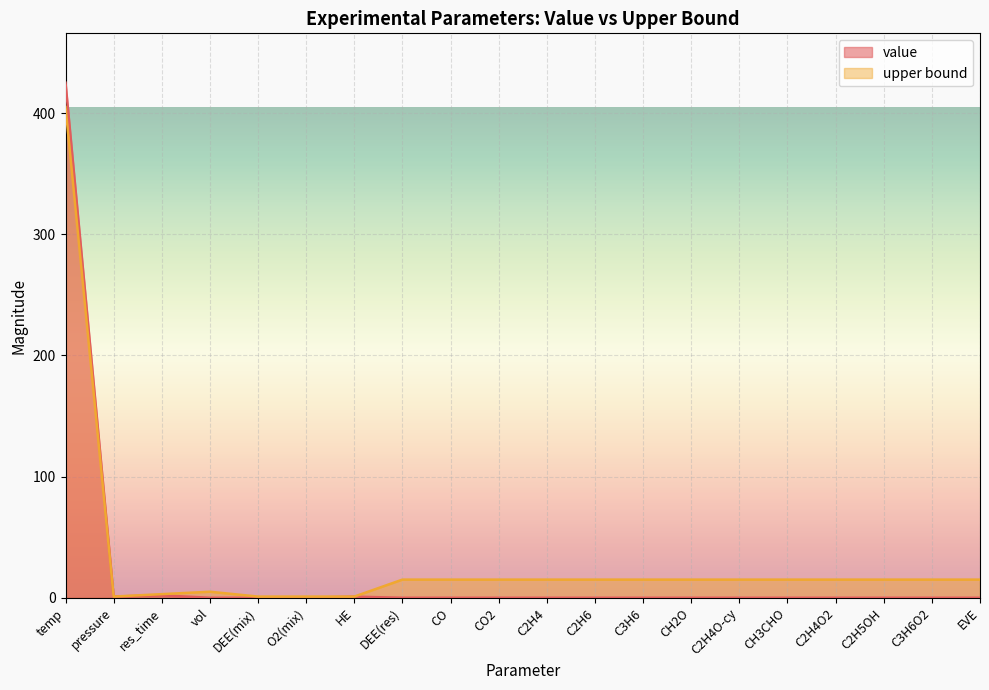

What is the label of the 20th point from the right?

temp